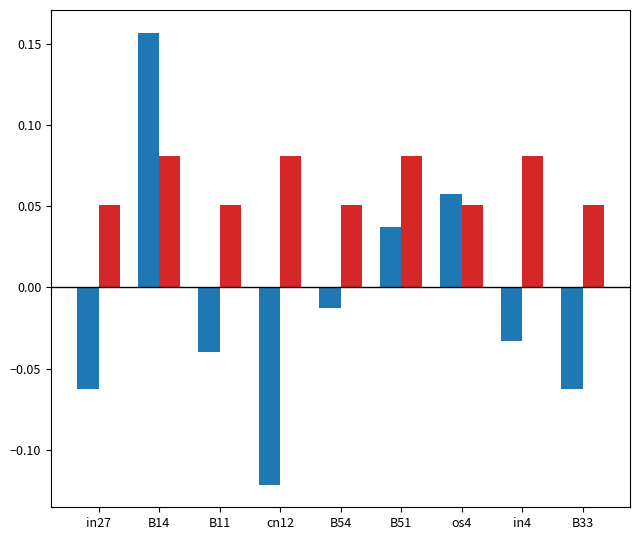

At which category does the chart reach its peak across all series?

B14